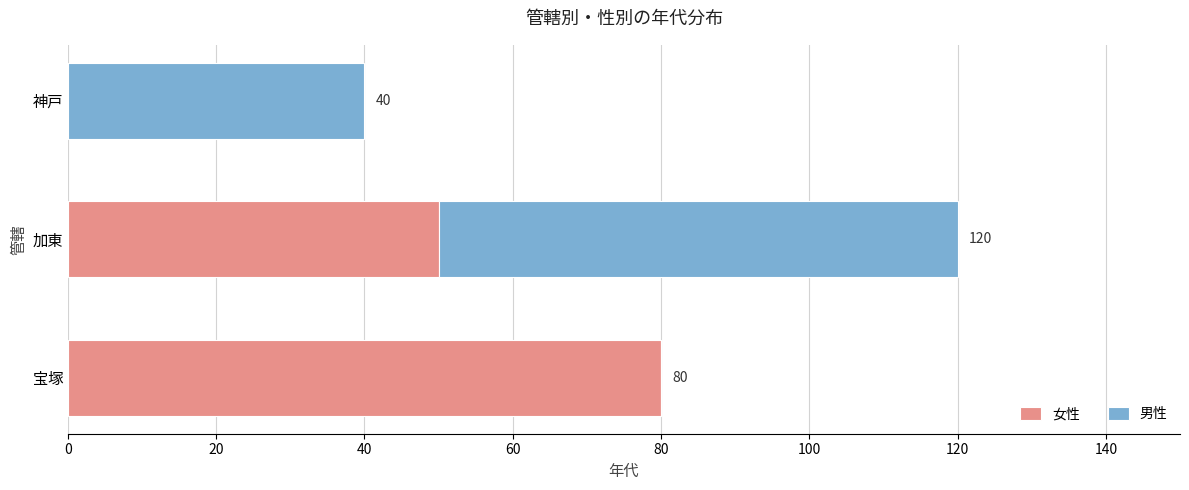

What is the maximum value for 女性?

80